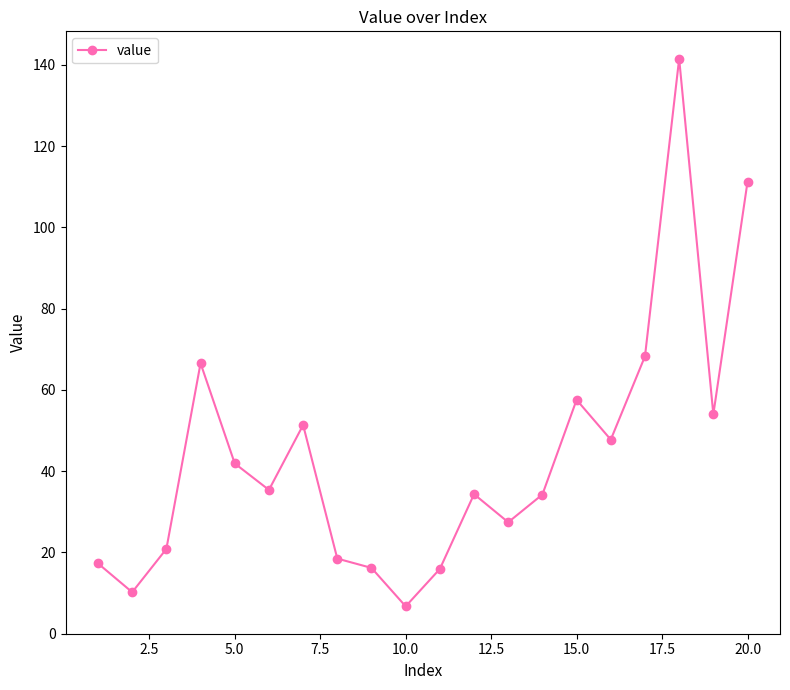

What is the sum of all values?

876.9